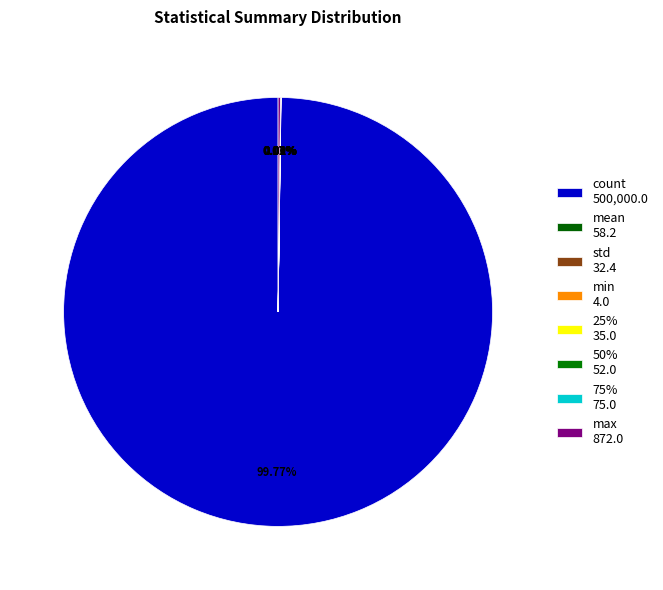

How many segments does this pie chart have?

8